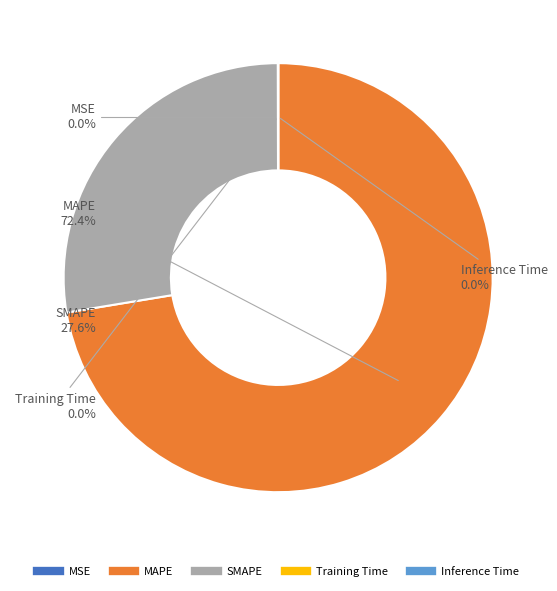

Between SMAPE and MAPE, which is larger?

MAPE